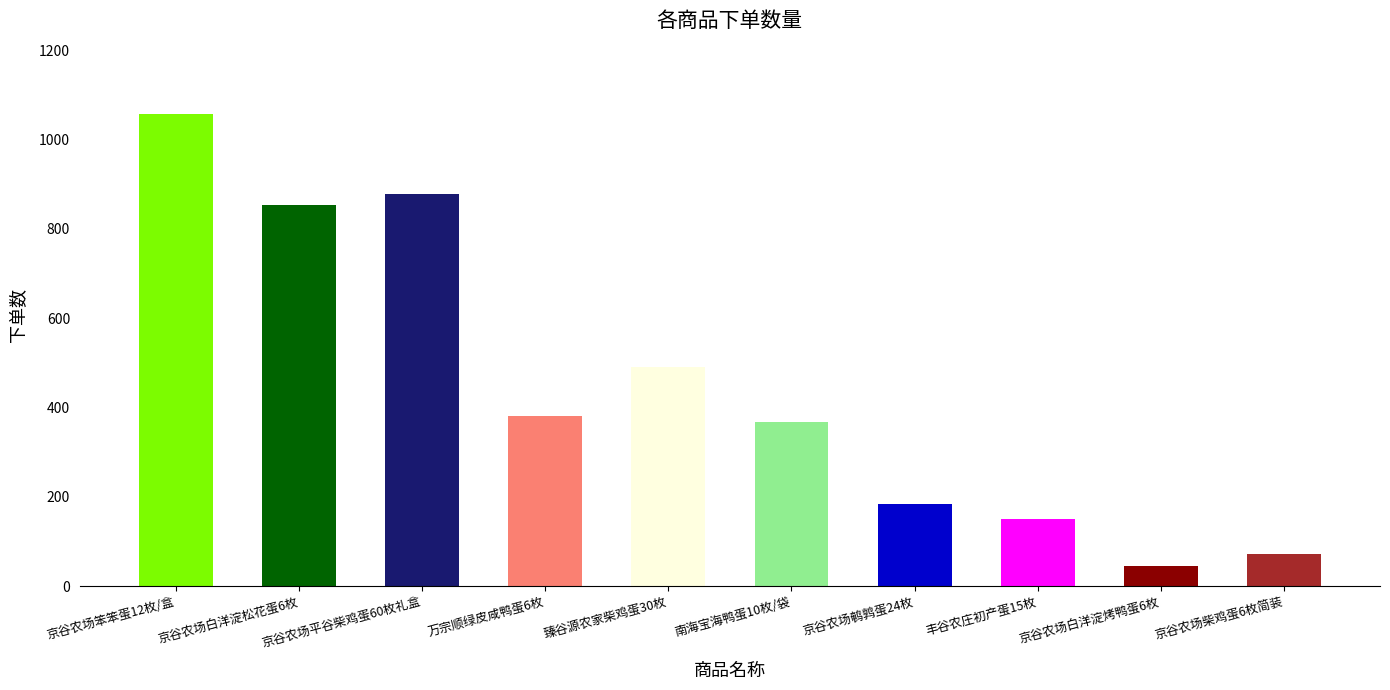

Reading left to right, what are all the values shown in this chart?

1056	853	878	382	490	367	183	150	45	73